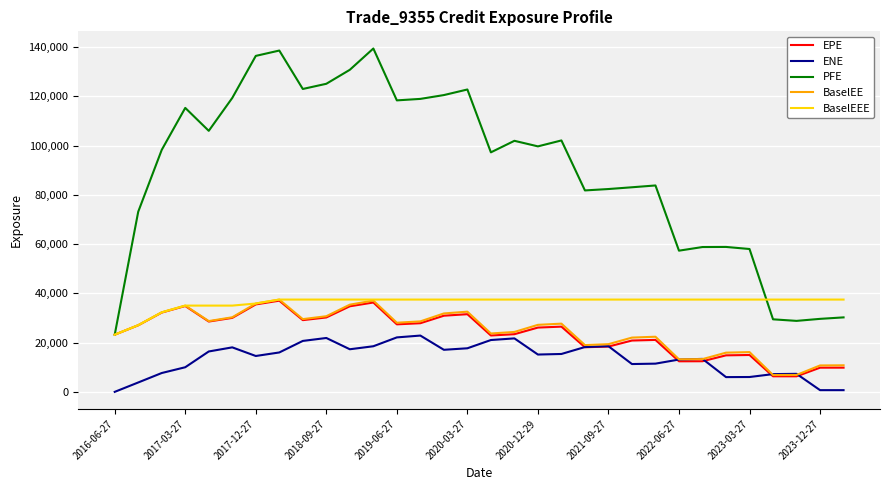

Which series has the largest total across all categories?

PFE